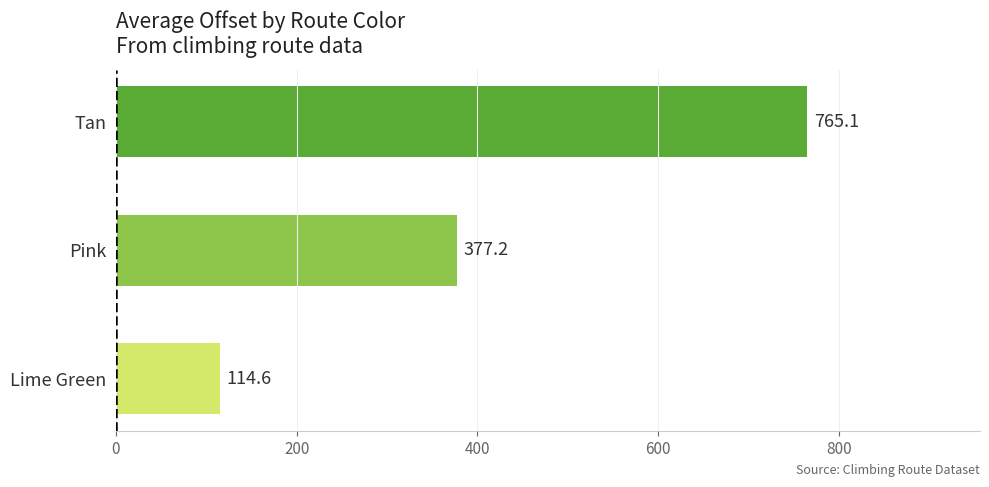

How many bars are there in total?

3